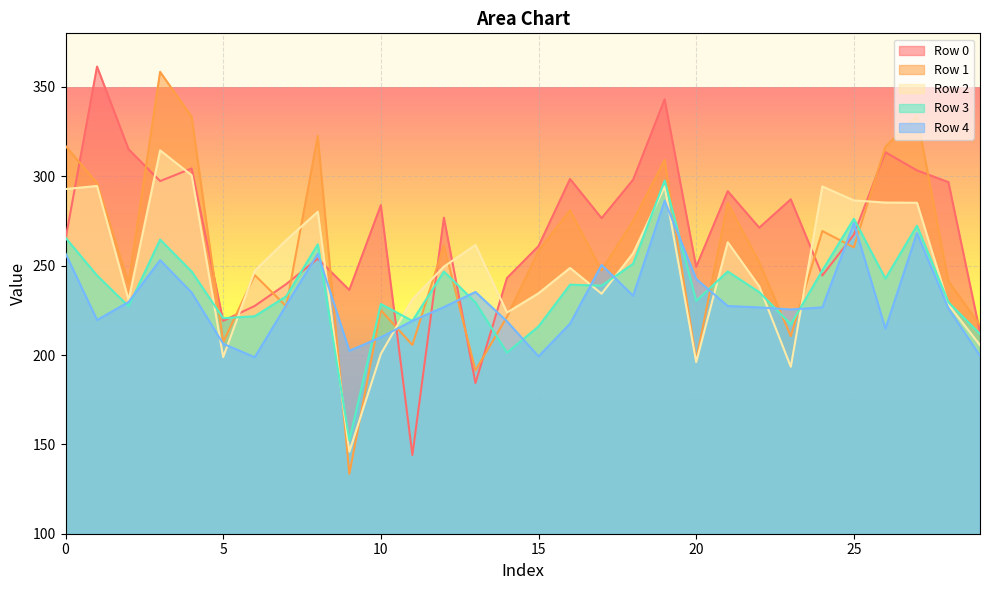

Which series has the largest total across all categories?

Row 0